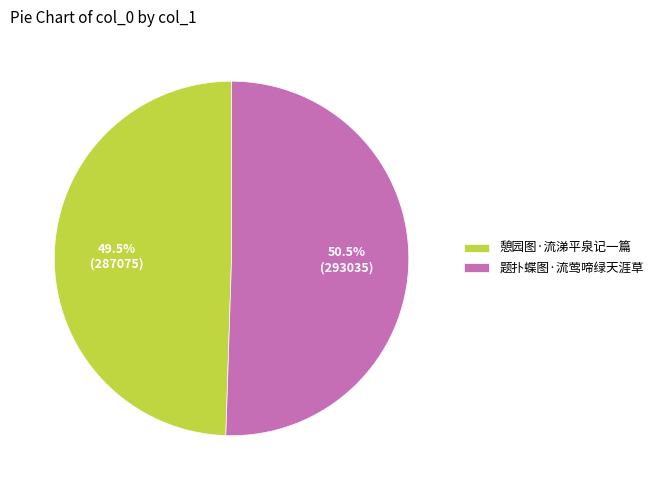

What is the smallest slice in the pie chart?

憩园图·流涕平泉记一篇